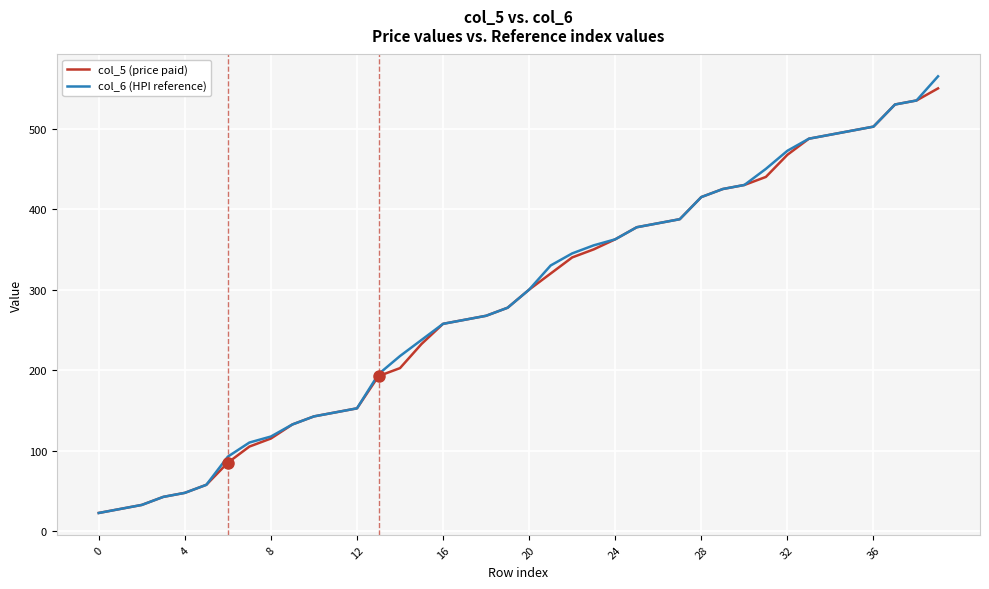

Is this an area chart (filled region under the line)?

No